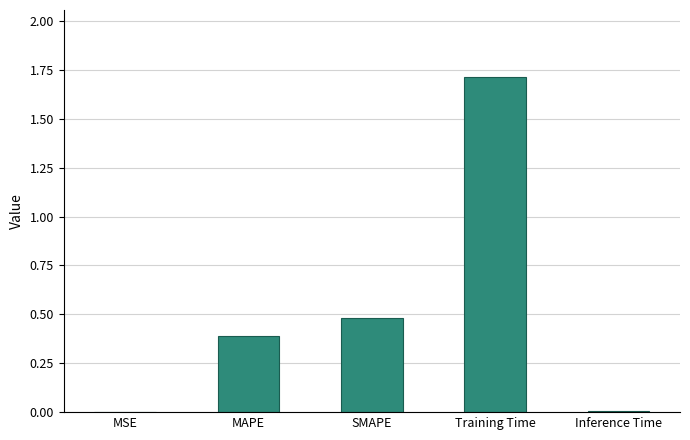

The chart shows a value of 0.0 at Inference Time. True or false?

True